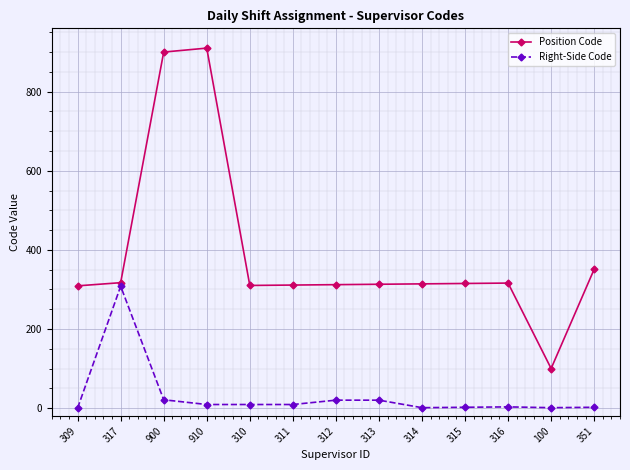

What are all the series names shown in the legend?

Position Code, Right-Side Code